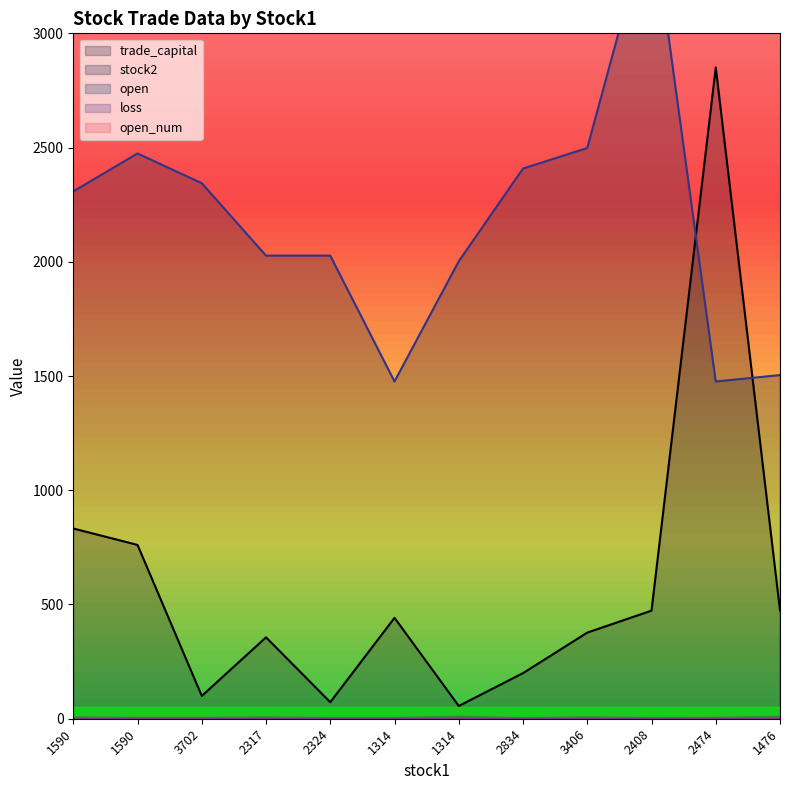

How many interior local peaks does the trade_capital series have?

3